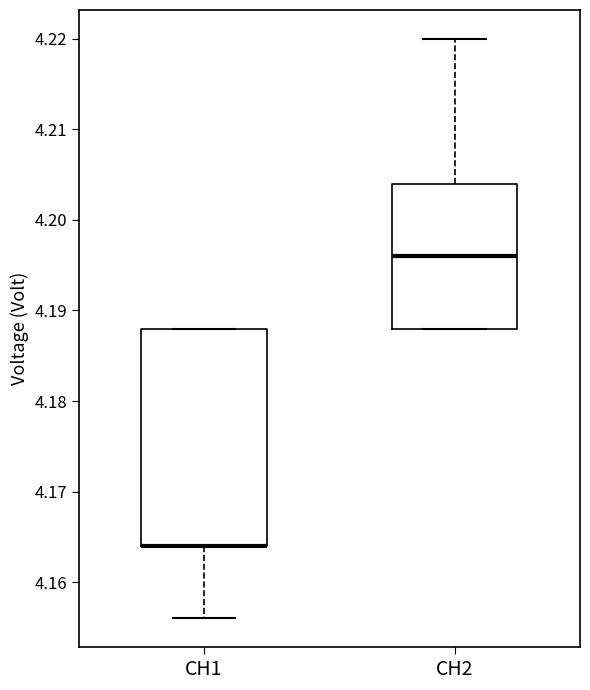

Reading left to right, transcribe this box plot: for each box, give where its median line is, the range the box spans, and where its two whiskers end, as read against the y-axis. The values are not printed on the chart, so give them approximately, as read against the axis.

CH1: median 4.164 (drawn on the box's lower edge), box 4.164 to 4.188, whiskers 4.156 to 4.188
CH2: median 4.196, box 4.188 to 4.204, whiskers 4.188 to 4.220